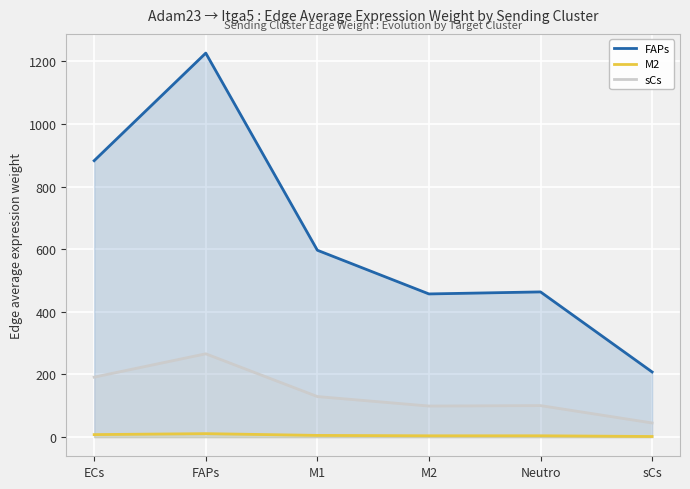

True or false: sCs and FAPs cross at least once.

False